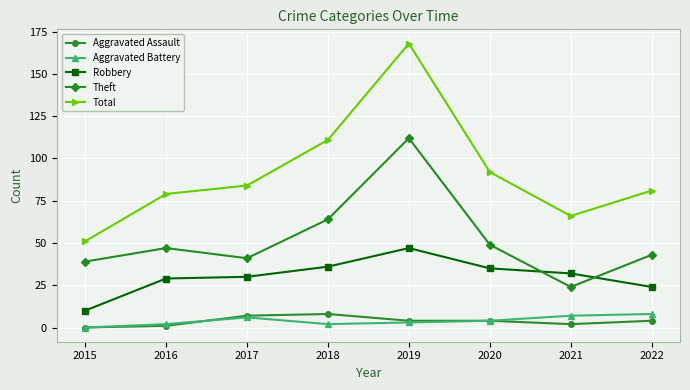

What are all the series names shown in the legend?

Aggravated Assault, Aggravated Battery, Robbery, Theft, Total